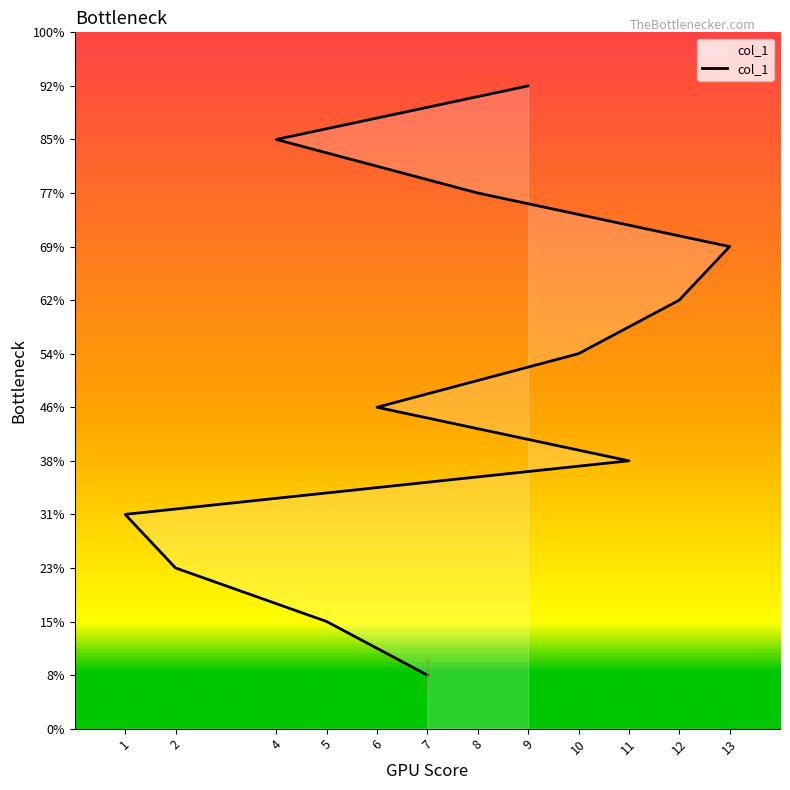

How many lines are shown in the chart?

1